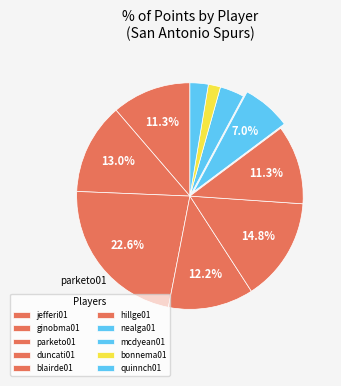

Do nealga01 and parketo01 together represent more than half of the pie?

No